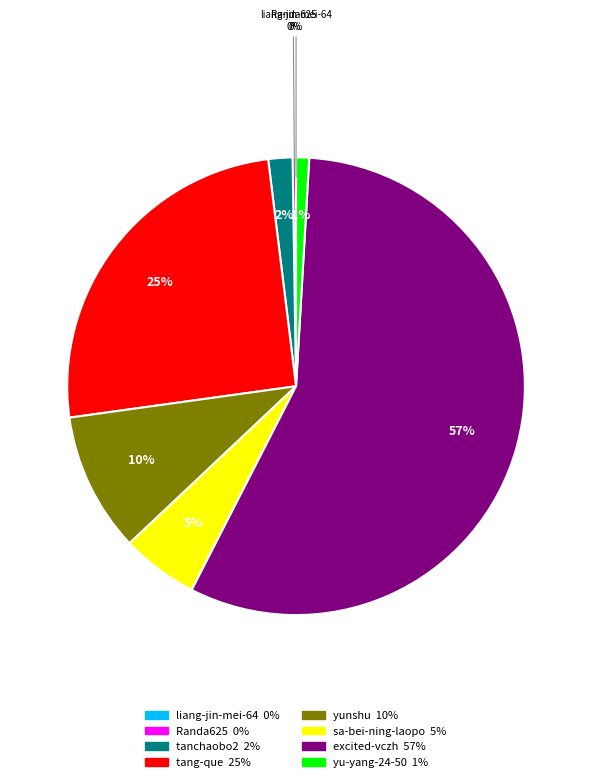

Which has a higher value, yu-yang-24-50 or tang-que?

tang-que